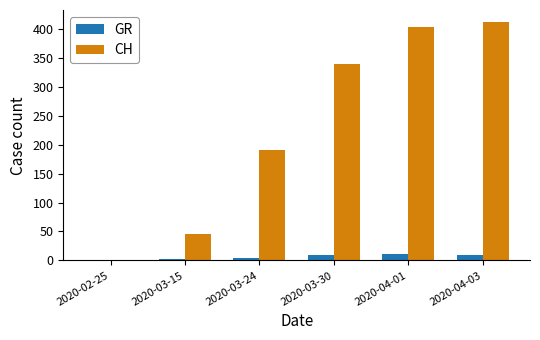

The value of CH at 2020-04-03 is 412. True or false?

True